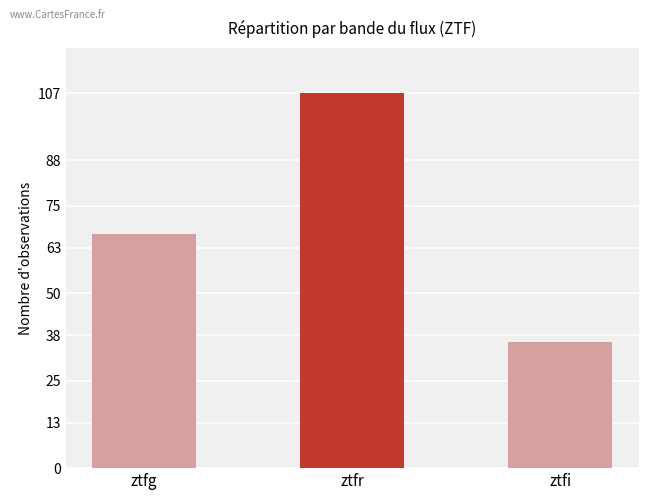

Which category has the highest value across all series?

ztfr